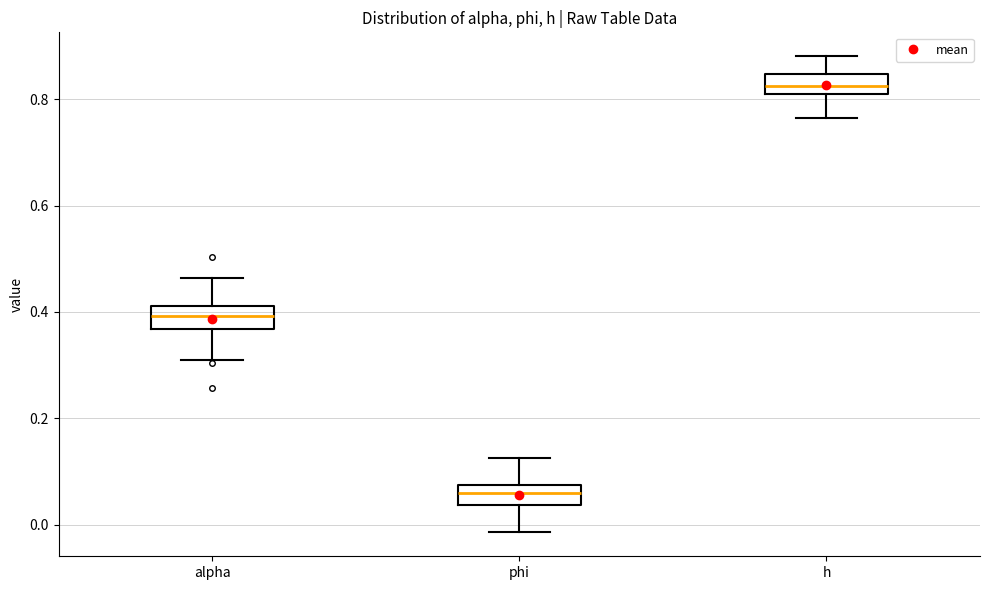

Where does the upper whisker of the box for alpha end on the y-axis? The values are not printed on the chart, so give them approximately, as read against the axis.

0.46